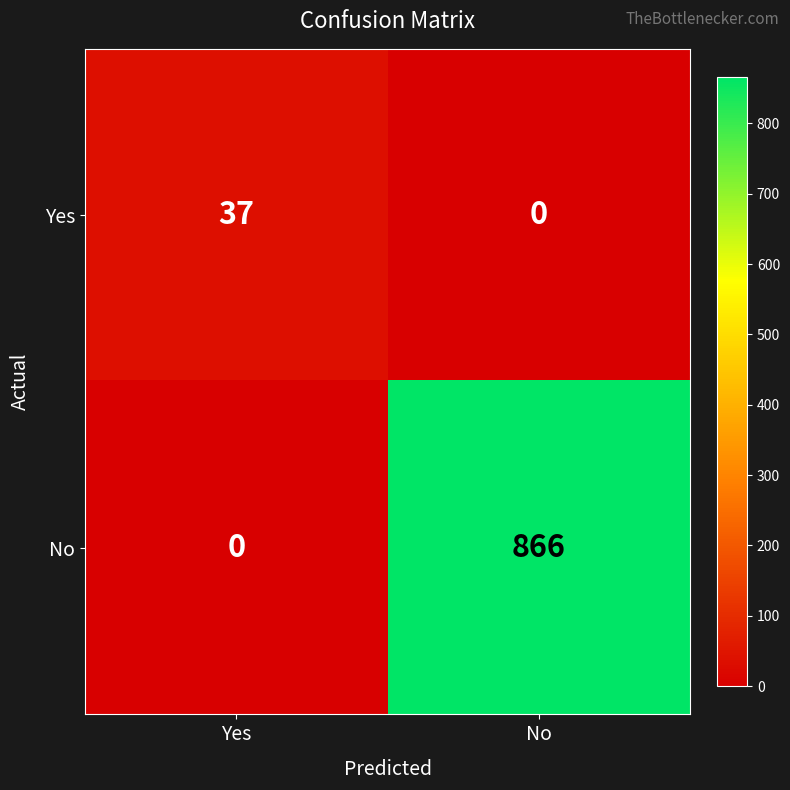

Reading right to left, what are all the values shown in this chart?

Yes: 0	37
No: 866	0